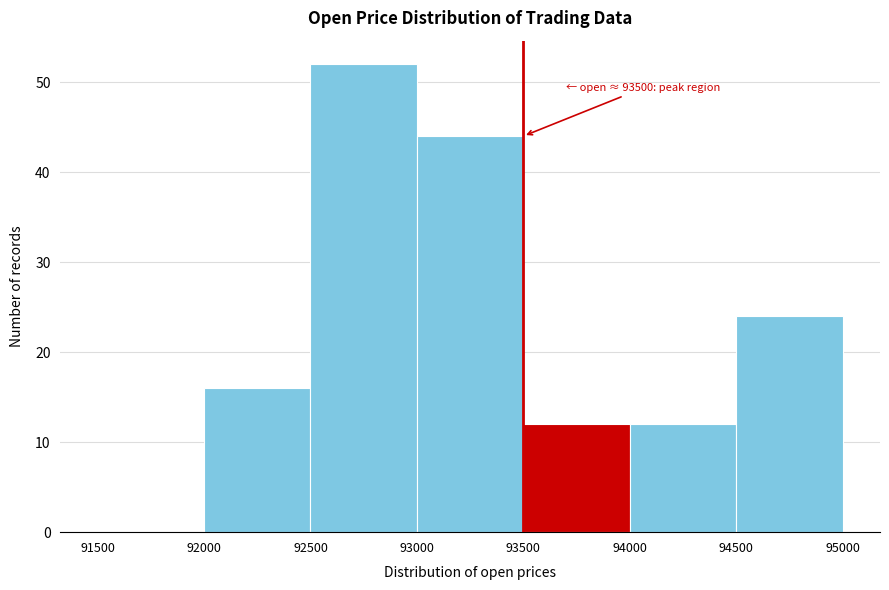

Which range on the x-axis has the tallest bar?

92500 to 93000